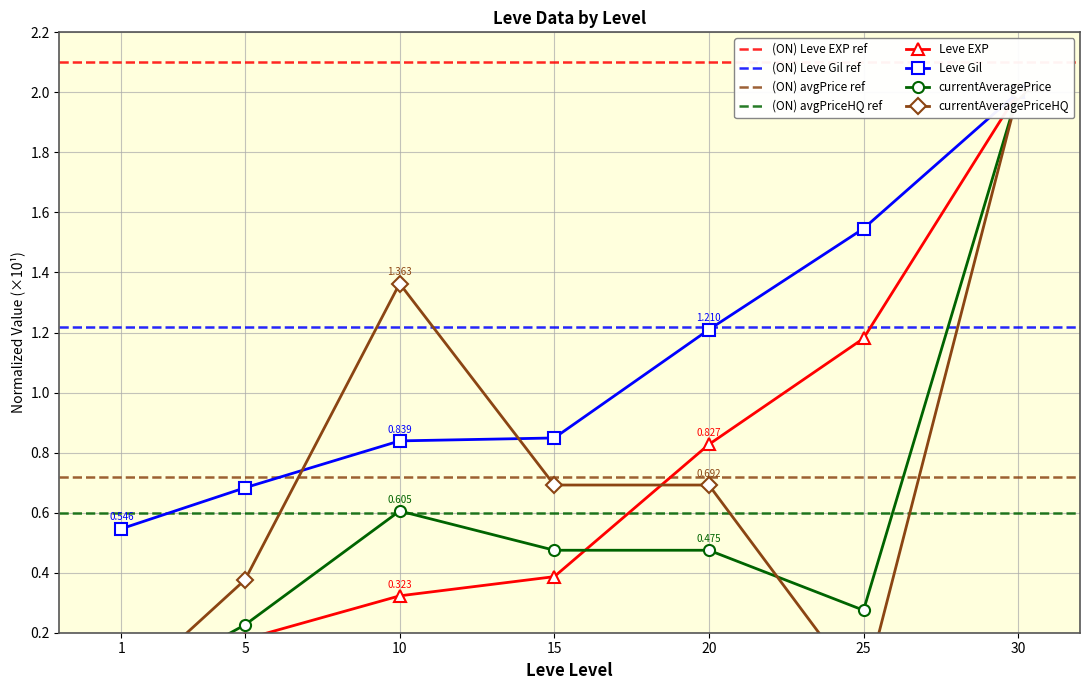

What is the sum of all currentAveragePriceHQ values?

5.1